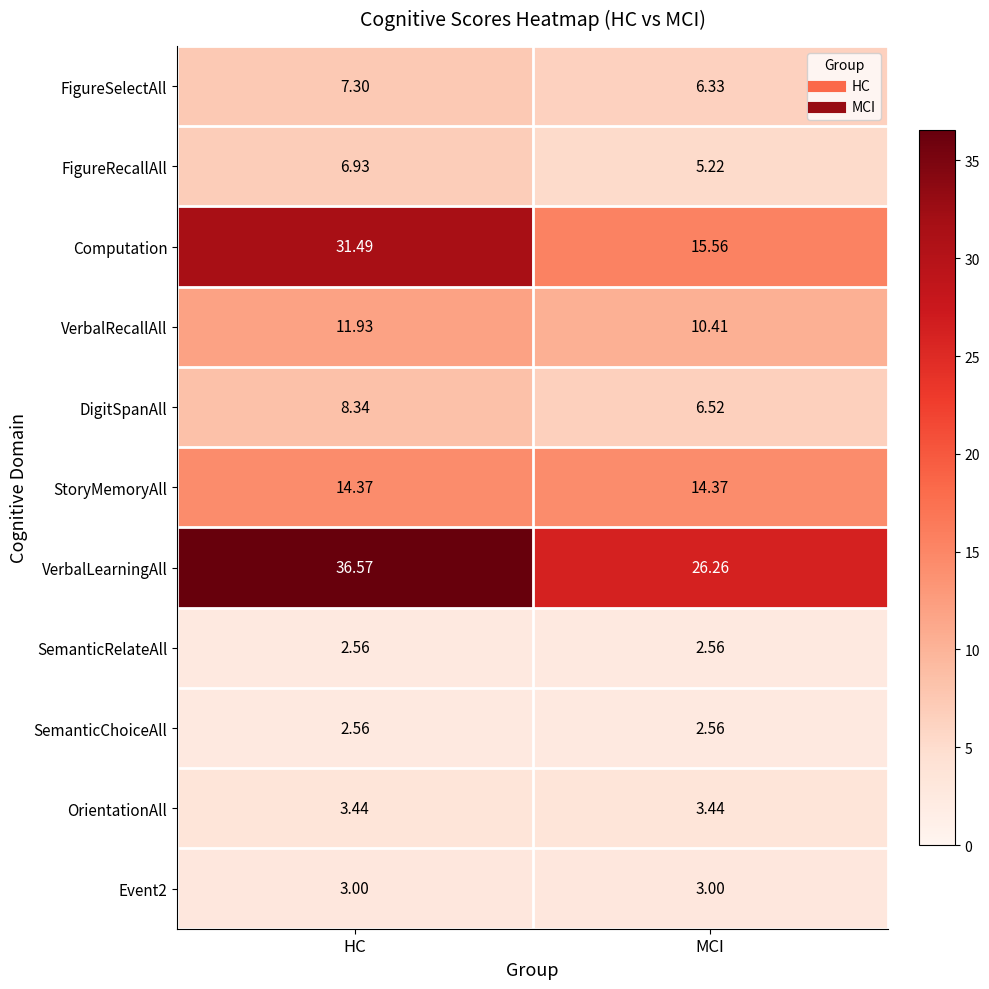

Where does the VerbalLearningAll series first go above 36?

HC